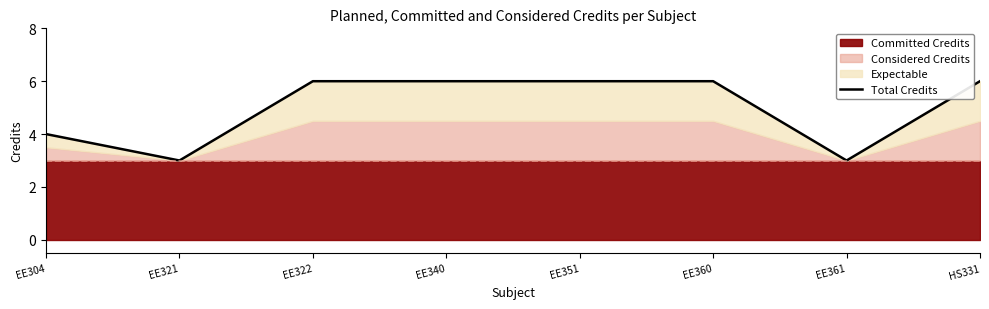

What is the label of the 8th point from the right?

EE304